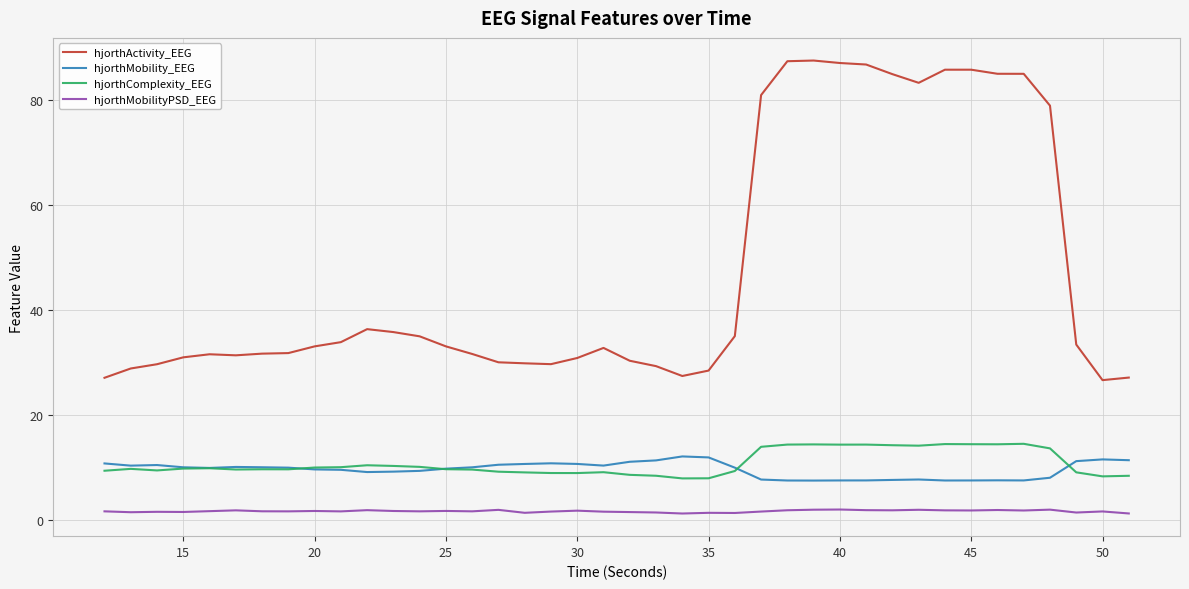

After their last crossing, which series has the higher values: hjorthMobility_EEG or hjorthComplexity_EEG?

hjorthMobility_EEG